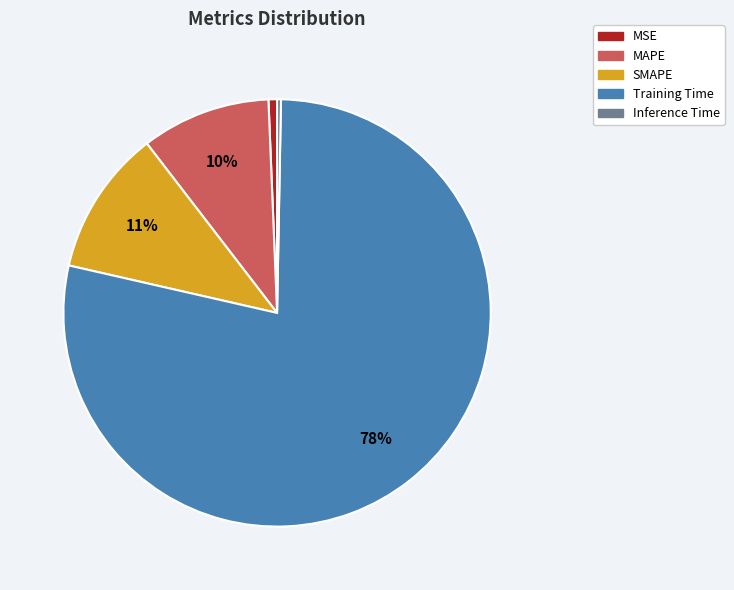

Is there a majority slice in this chart?

Yes